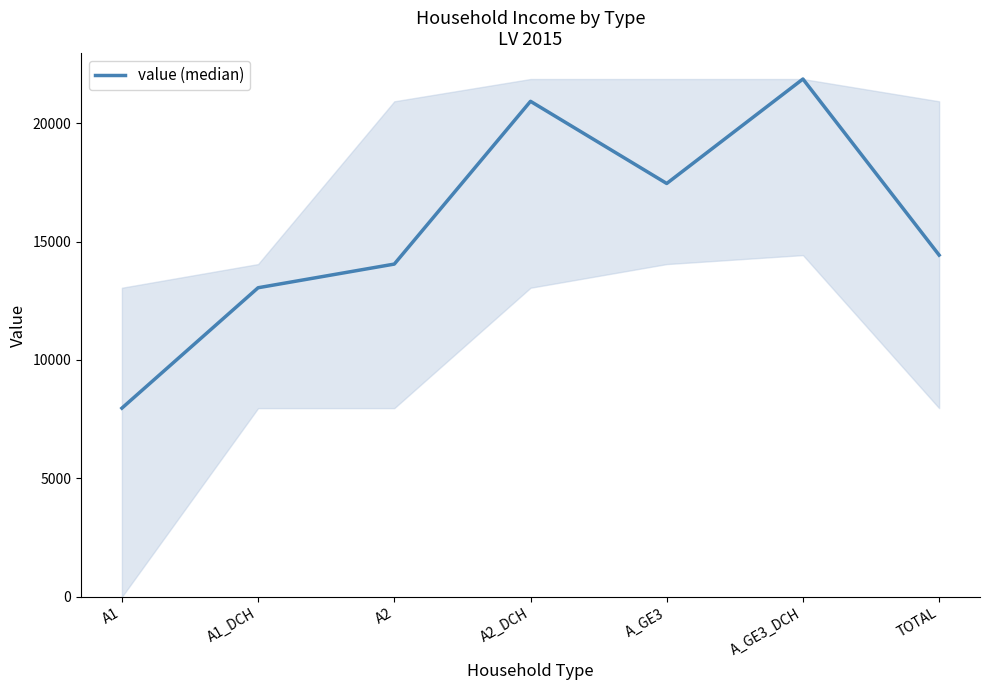

At which category does the data reach its first local valley?

A_GE3